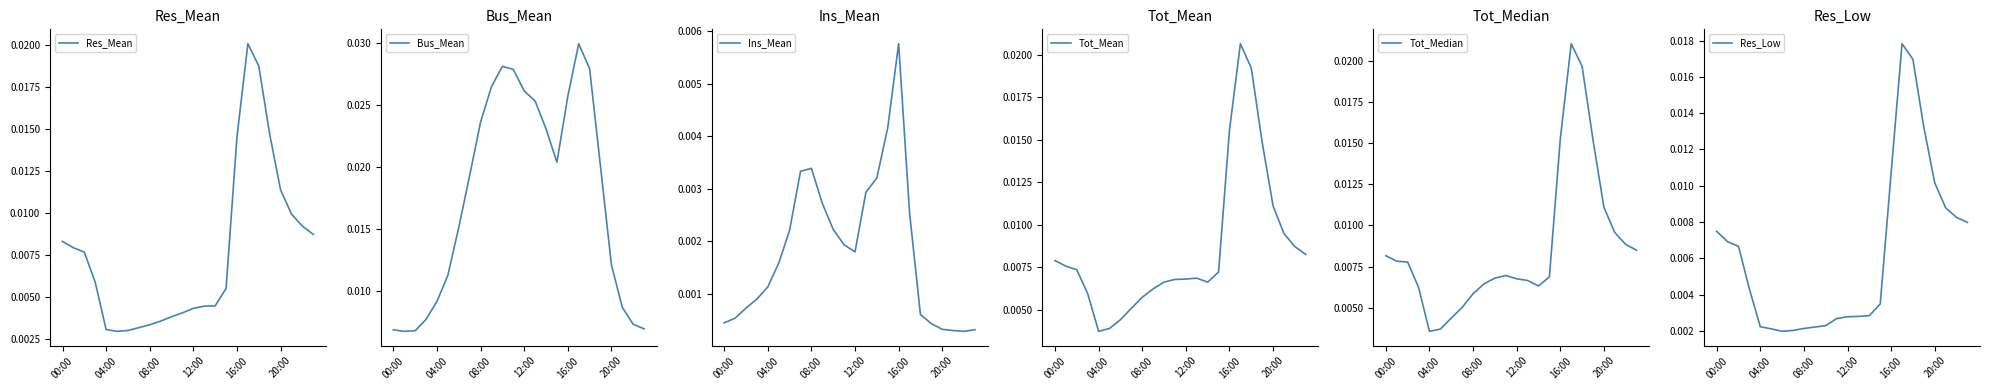

At which label does Ins_Mean reach its peak?

16:00